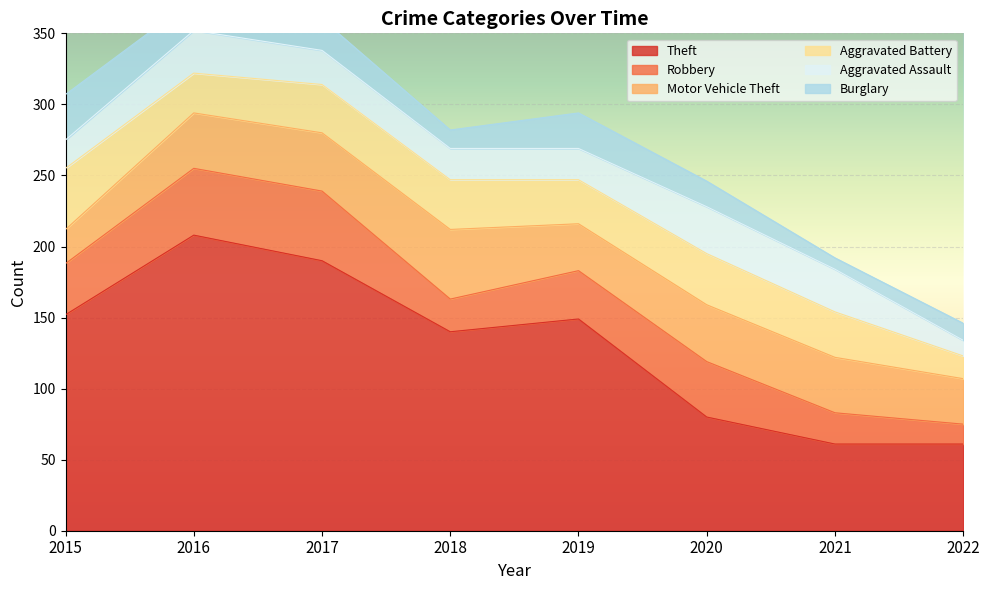

What is the difference between the highest and lowest values at 2022?

50